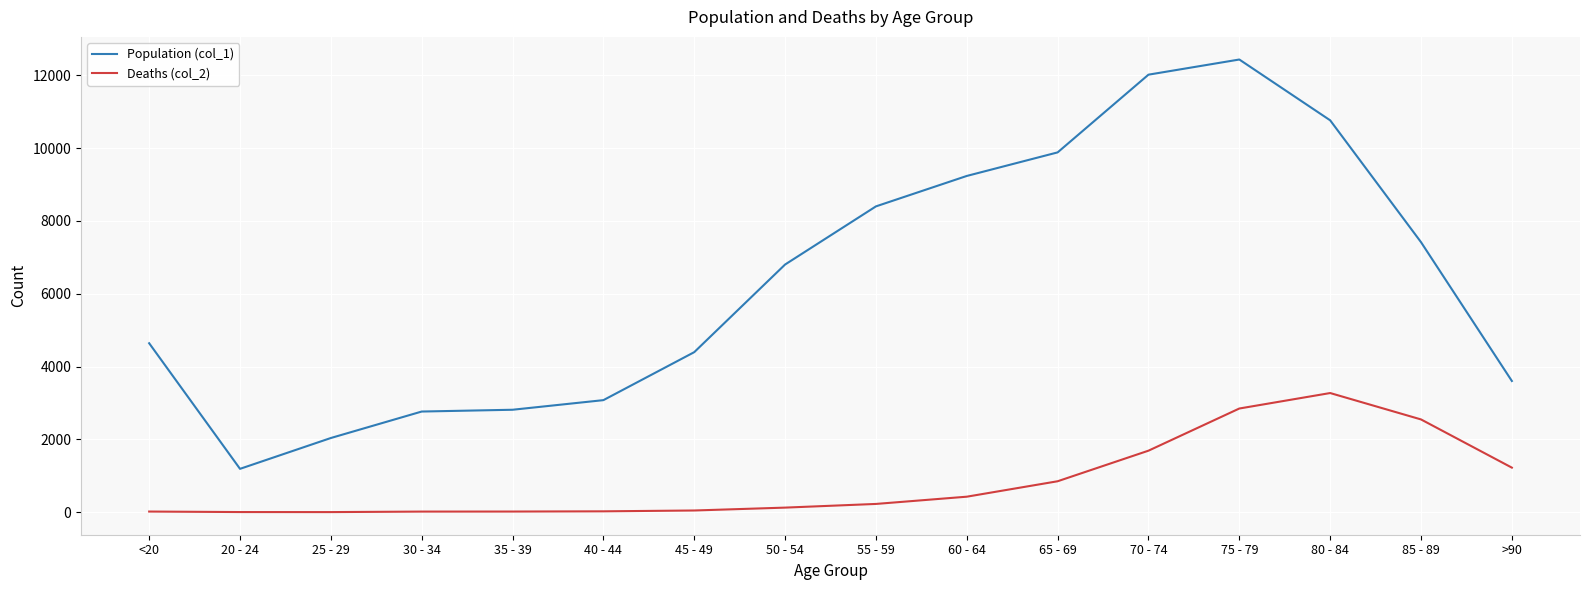

List the series in order of their peak value, lowest first.

Deaths (col_2), Population (col_1)